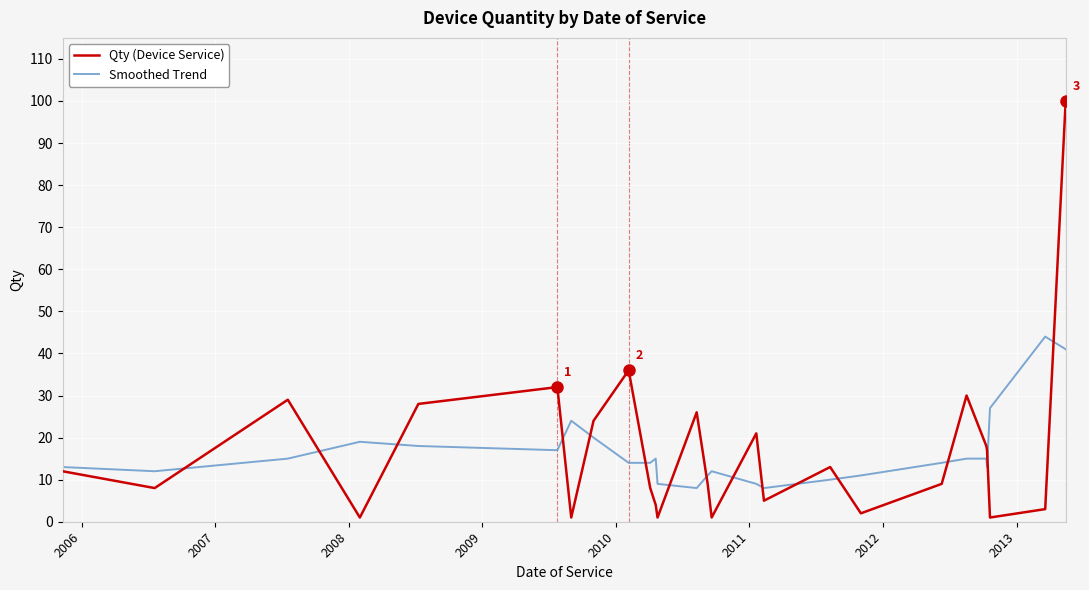

Rank the series by their maximum value, from lowest to highest.

Smoothed Trend, Qty (Device Service)